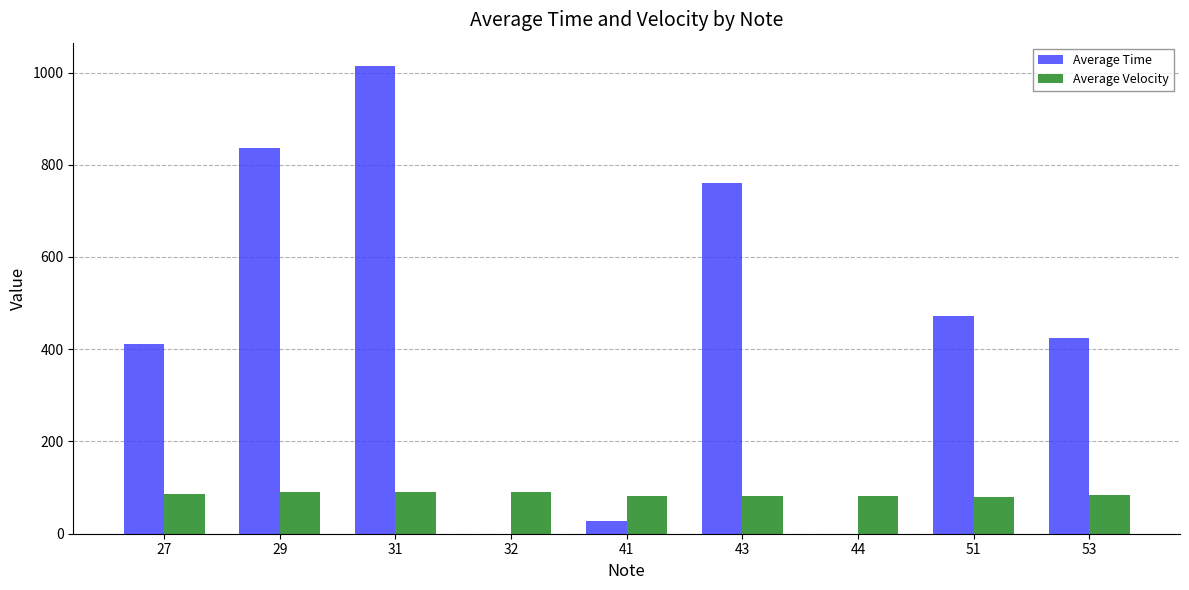

What is the maximum value shown in the chart?

1014